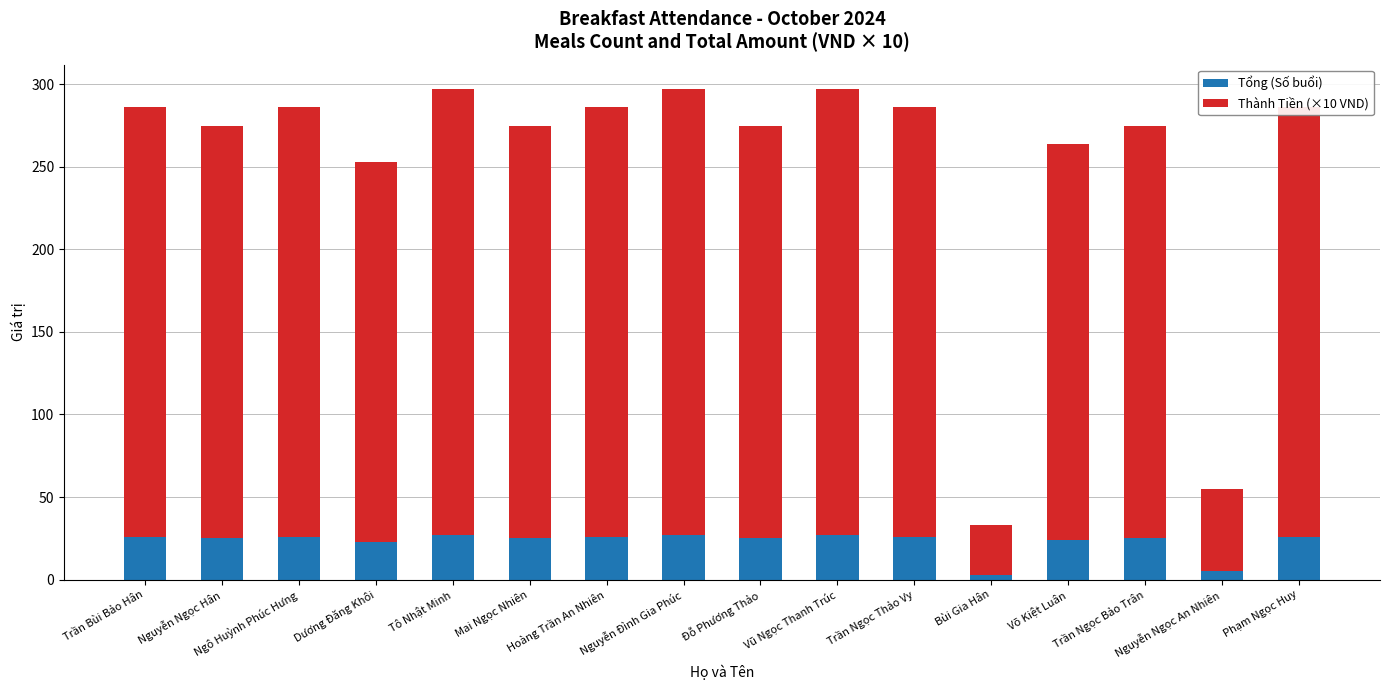

What is the difference between the maximum and minimum values in the Tổng (Số buổi) series?

24